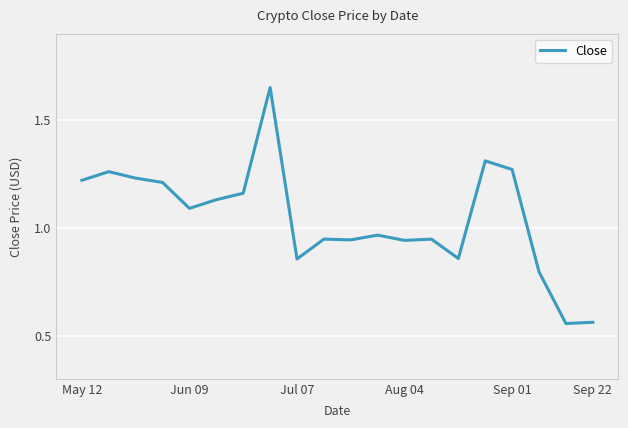

How many points are lower than both their immediate neighbors (excluding endpoints)?

6